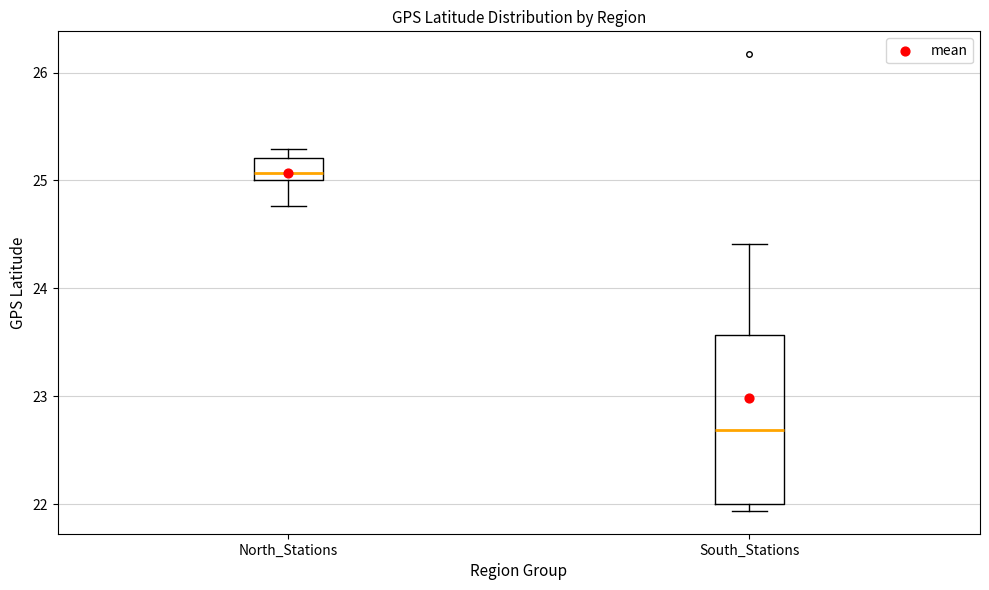

Reading left to right, read every box against the y-axis: the position of its median line, the range the box covers, and the ends of its whiskers. The values are not printed on the chart, so give them approximately, as read against the axis.

North_Stations: median 25.1, box 25.0 to 25.2, whiskers 24.8 to 25.3
South_Stations: median 22.7, box 22.0 to 23.6, whiskers 21.9 to 24.4